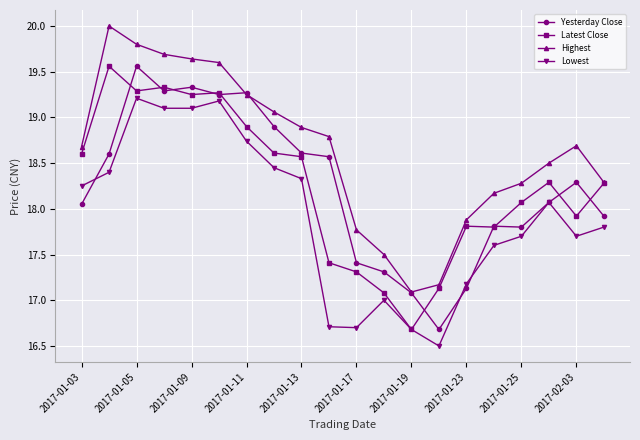

What is the lowest value of the Yesterday Close series?

16.7